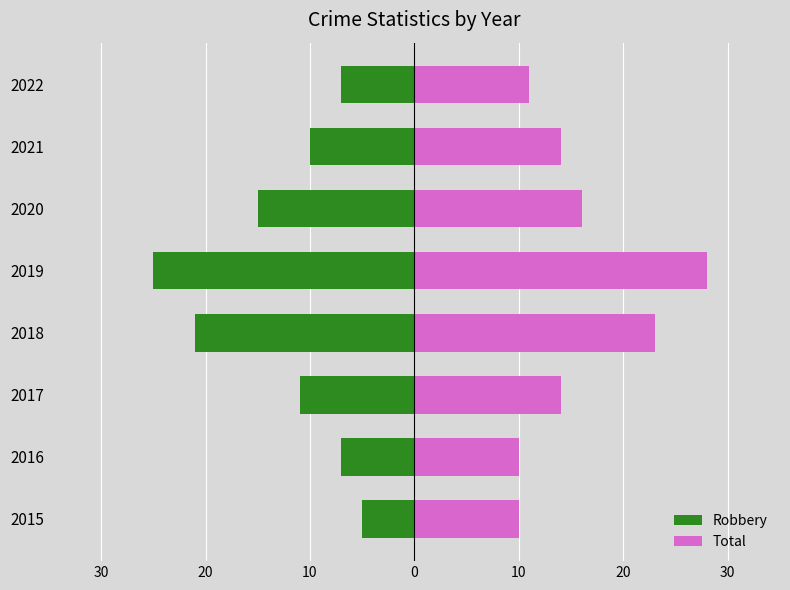

Which series has the largest total across all categories?

Total